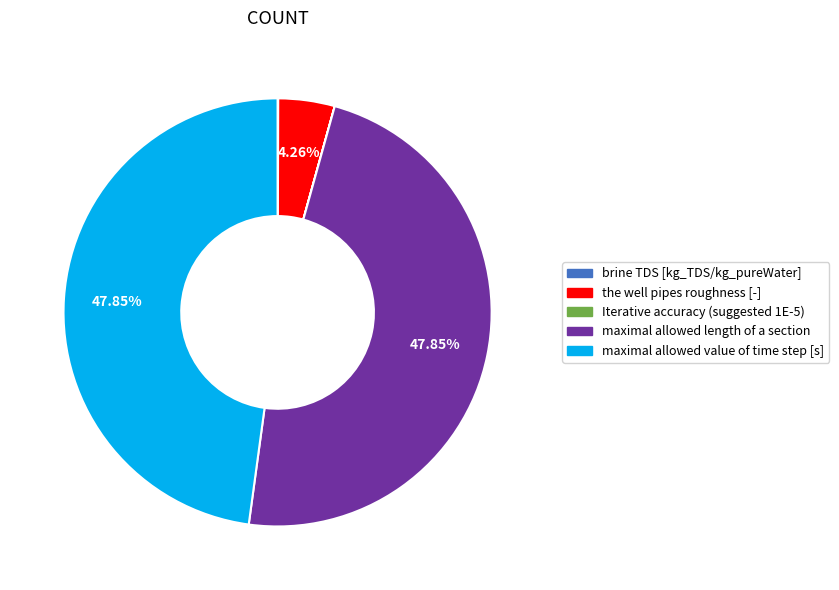

Between the well pipes roughness [-] and maximal allowed length of a section, which is larger?

maximal allowed length of a section